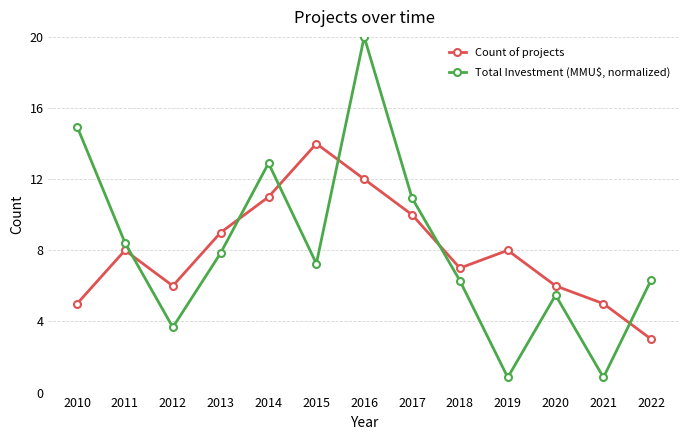

What is the value of the Total Investment (MMU$, normalized) point at the 9th from the left?

6.3